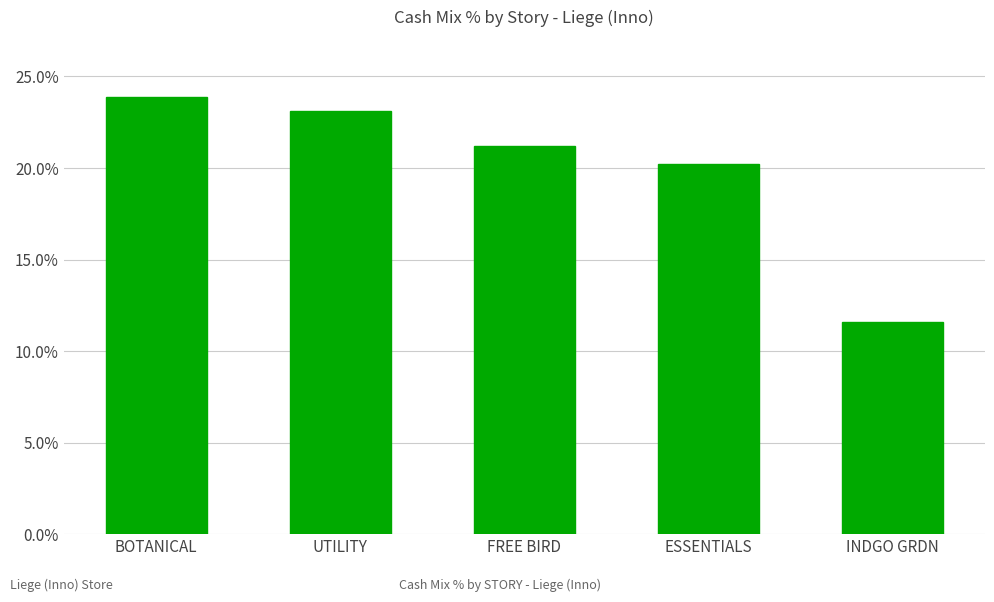

Rank the categories by value from lowest to highest.

INDGO GRDN, ESSENTIALS, FREE BIRD, UTILITY, BOTANICAL